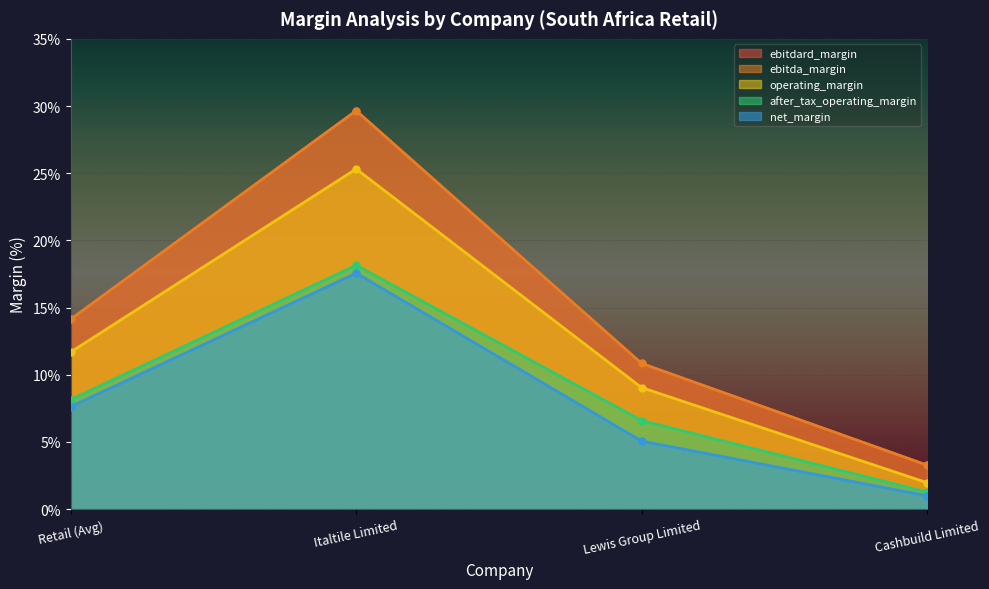

List the series in order of their peak value, highest first.

ebitdard_margin, ebitda_margin, operating_margin, after_tax_operating_margin, net_margin